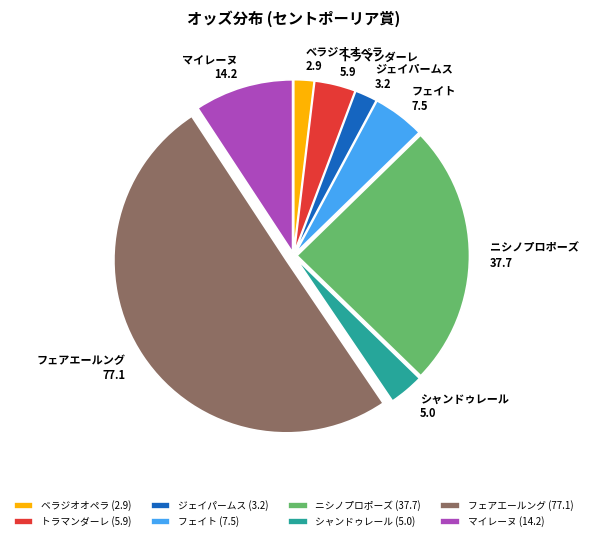

Count the number of slices in the pie.

8